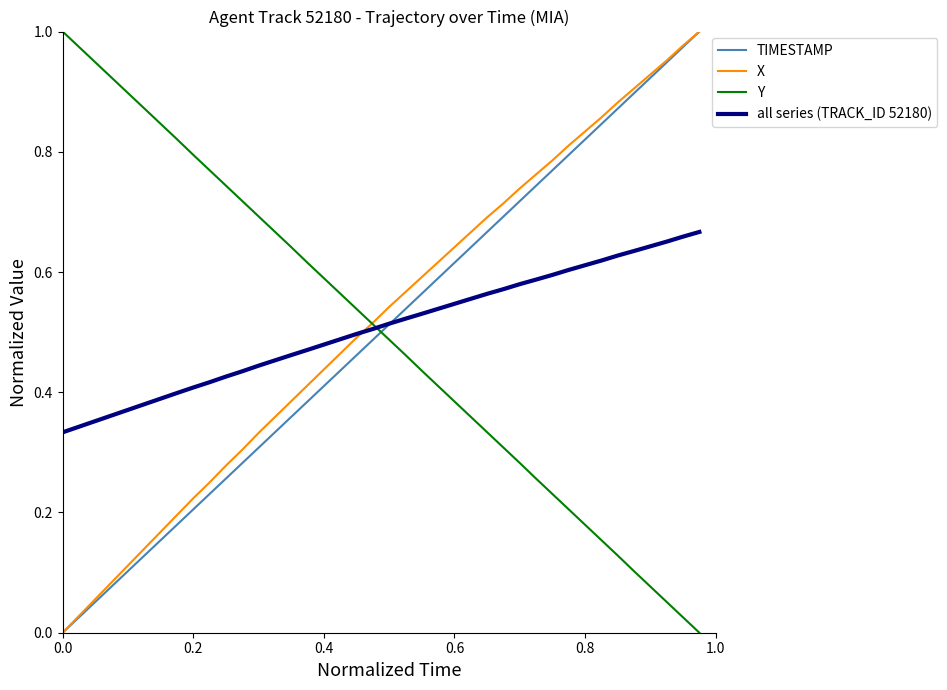

True or false: TIMESTAMP has more than 1 points higher than both neighbors.

False